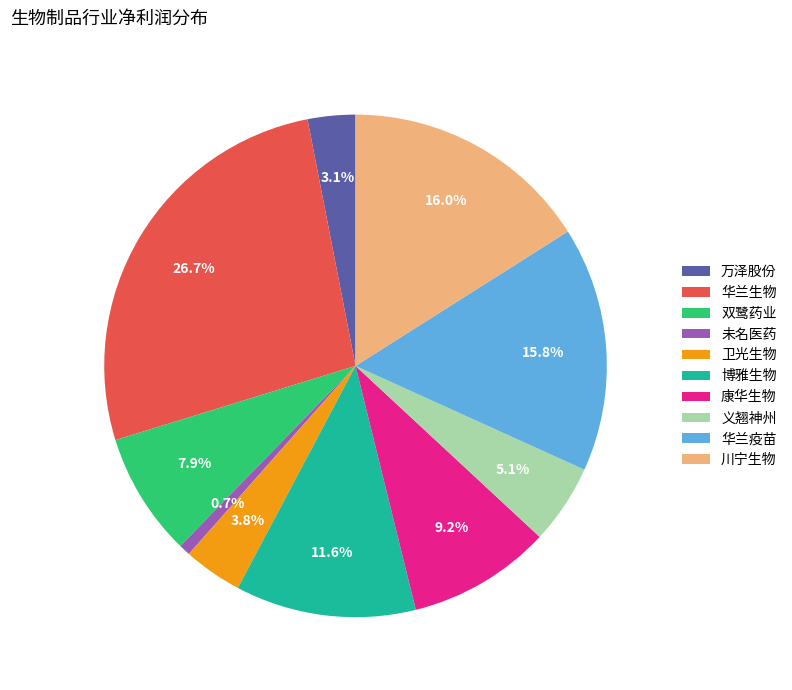

The 博雅生物 slice represents 25% of the pie. True or false?

False